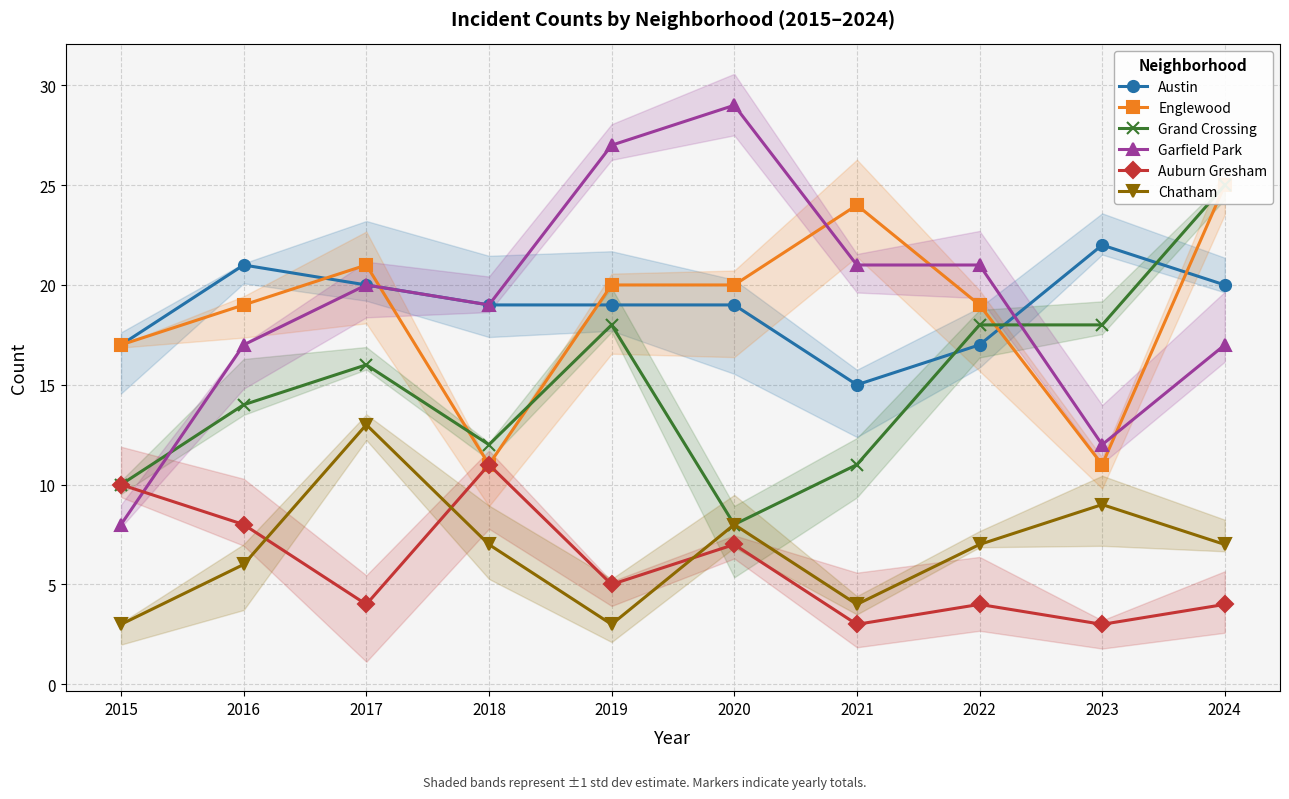

How many distinct data groups are displayed?

6